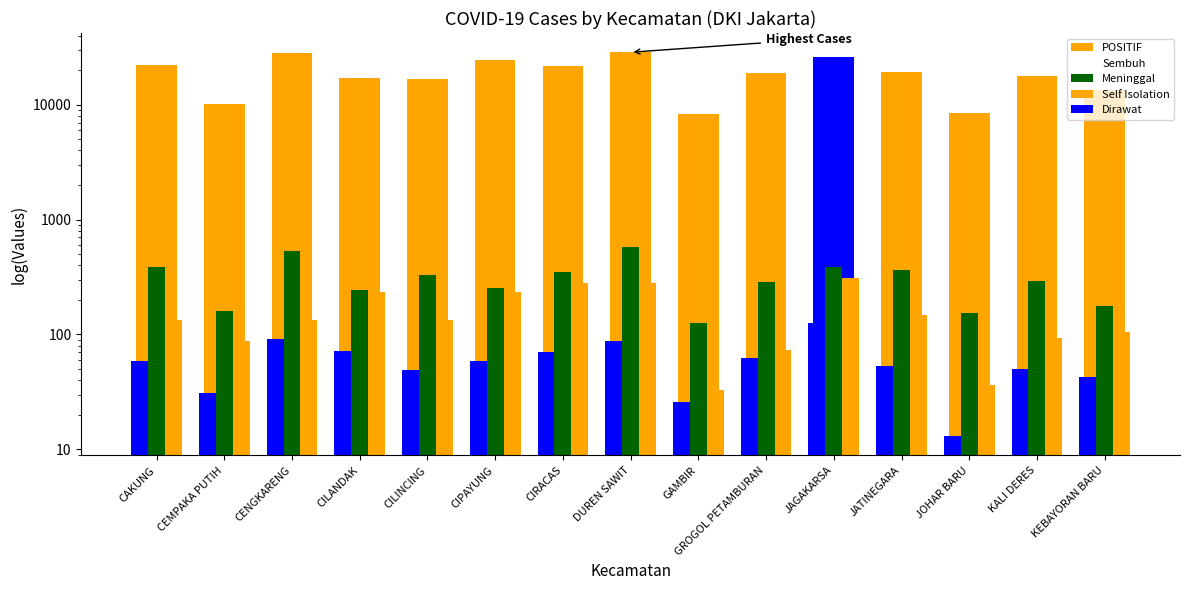

How many bars are there in total?

75